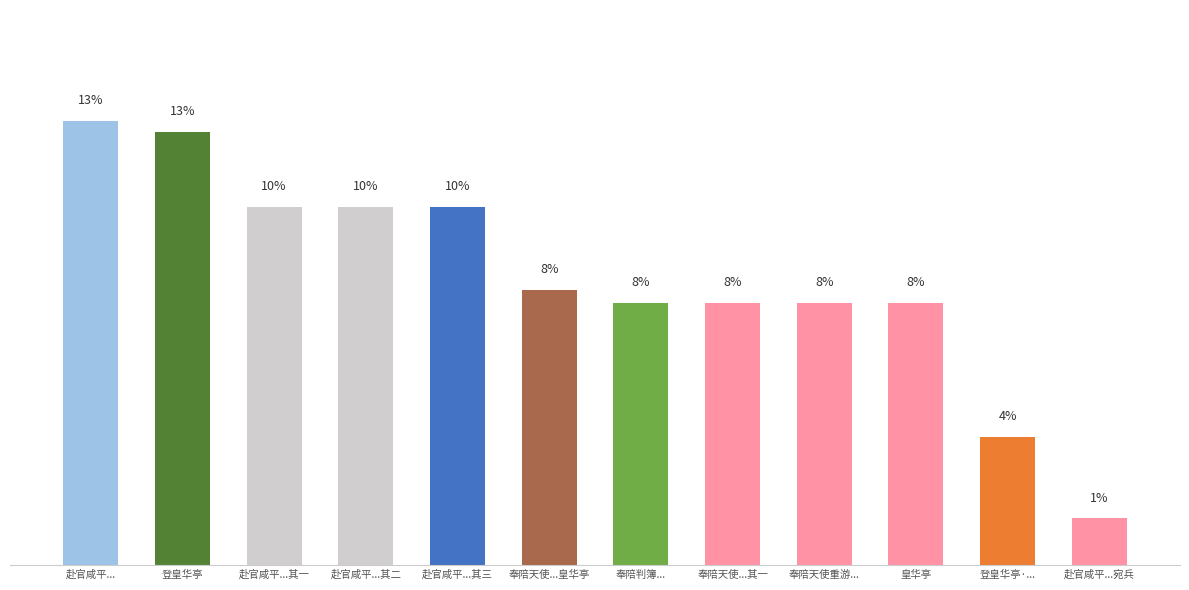

Which label corresponds to the largest value in the chart?

赴官咸平...